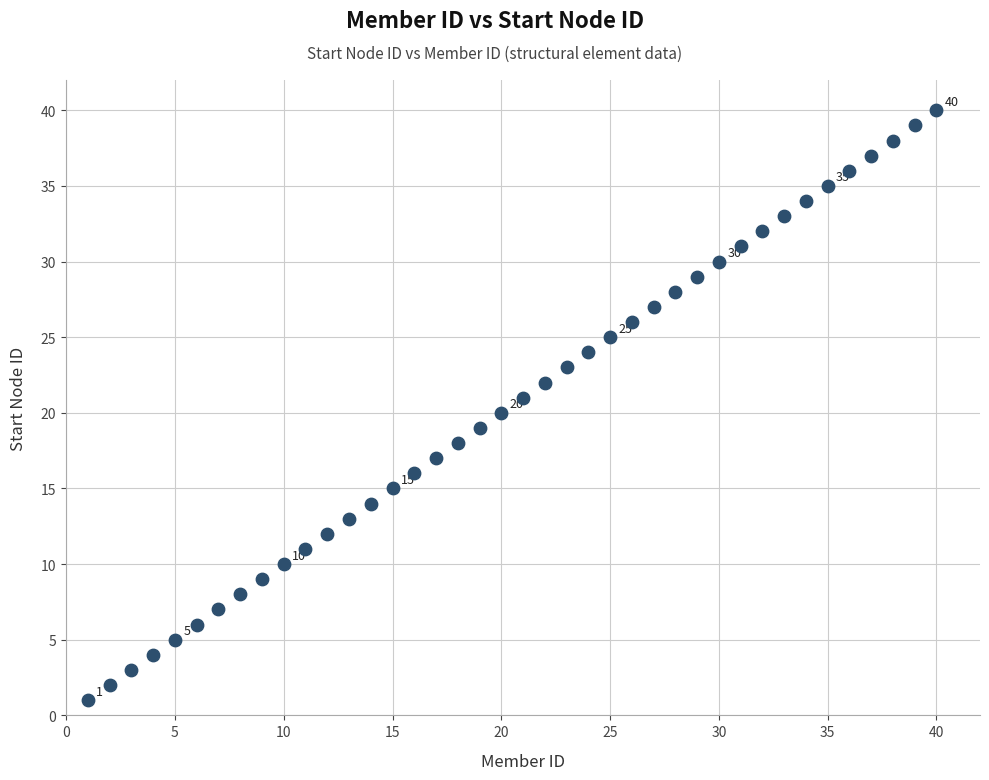

What is the range of X values (max minus min)?

39